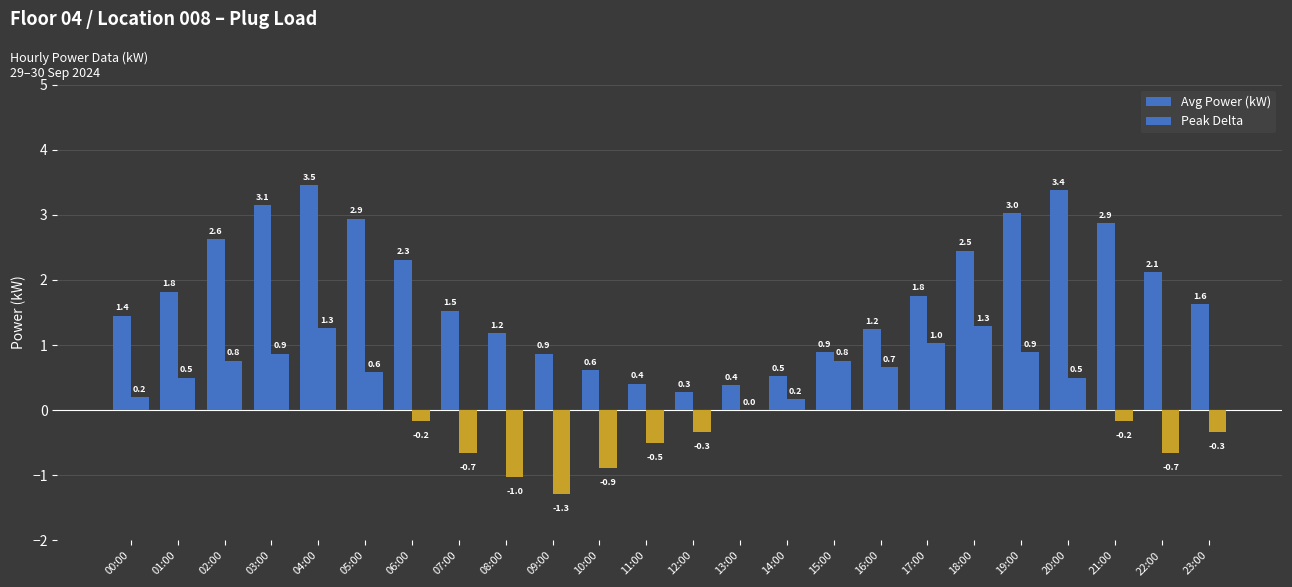

List the series in order of their peak value, lowest first.

Peak Delta, Avg Power (kW)